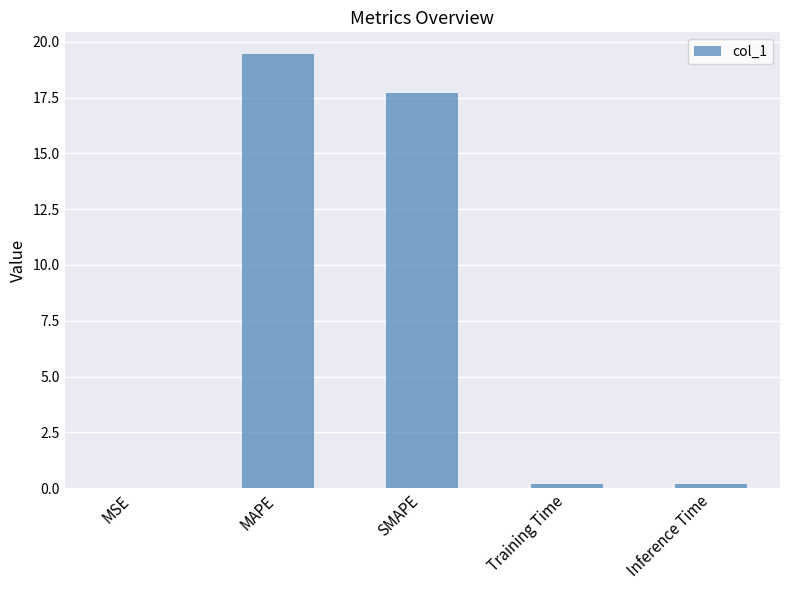

At which category does the chart reach its peak across all series?

MAPE